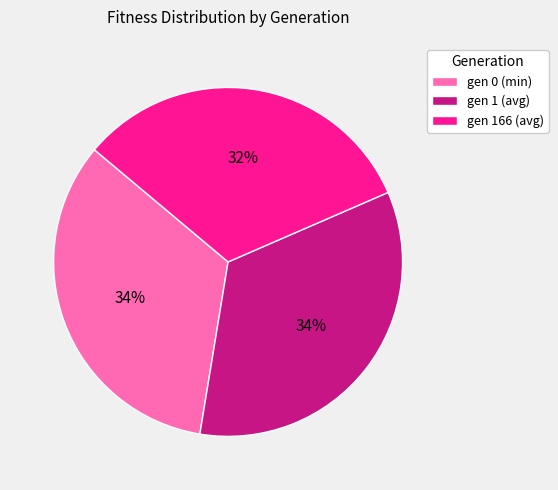

Approximately how many times larger is the value at gen 0 (min) compared to gen 1 (avg)?

1.0